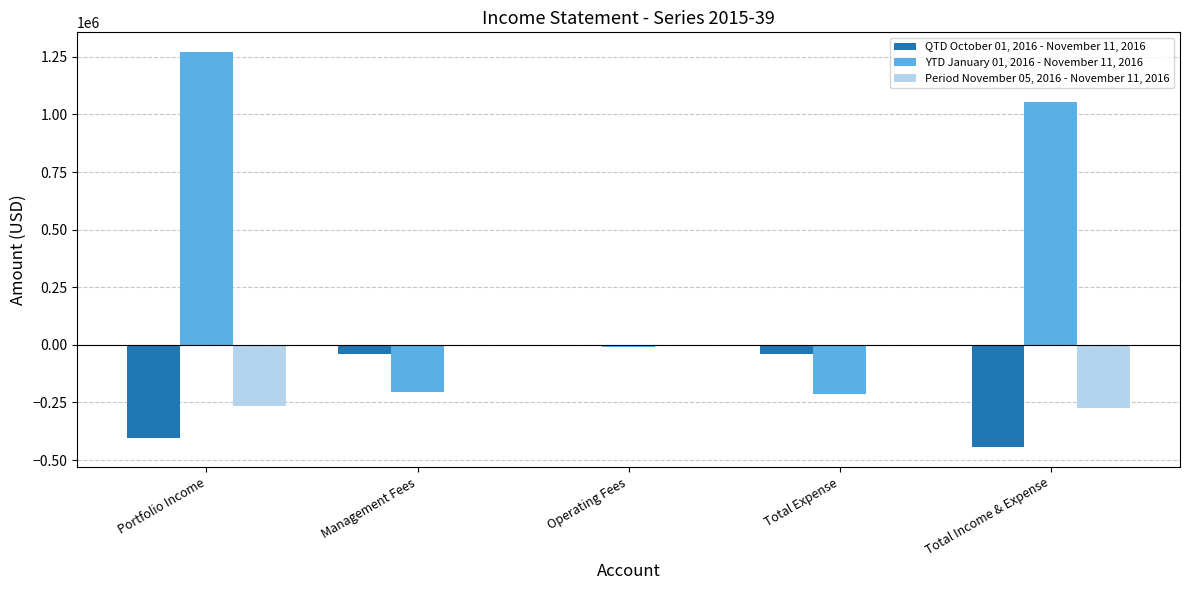

At which category is the sum across all series the highest?

Portfolio Income